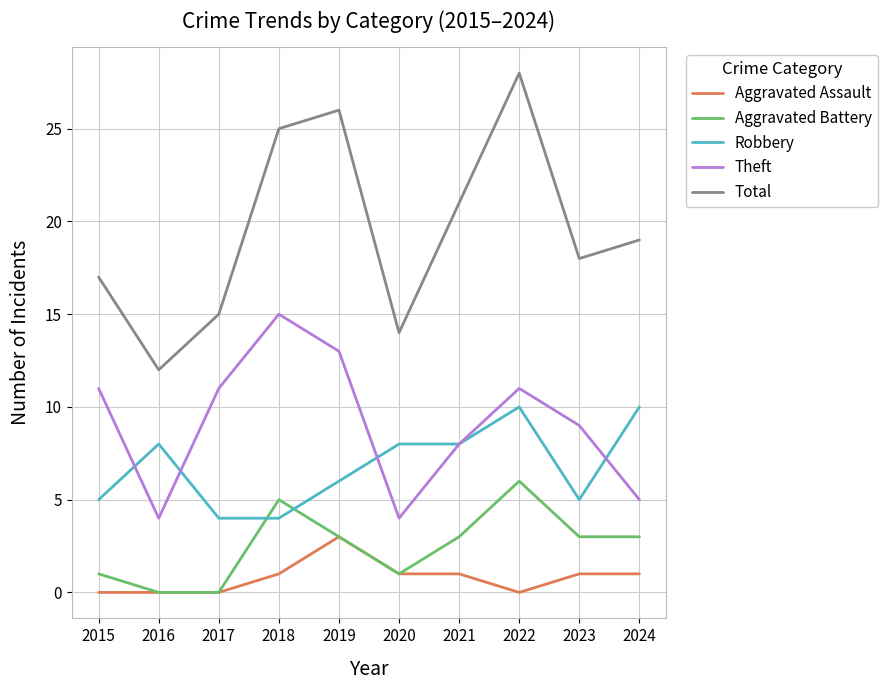

Which series changed the most between 2016 and 2019?

Total